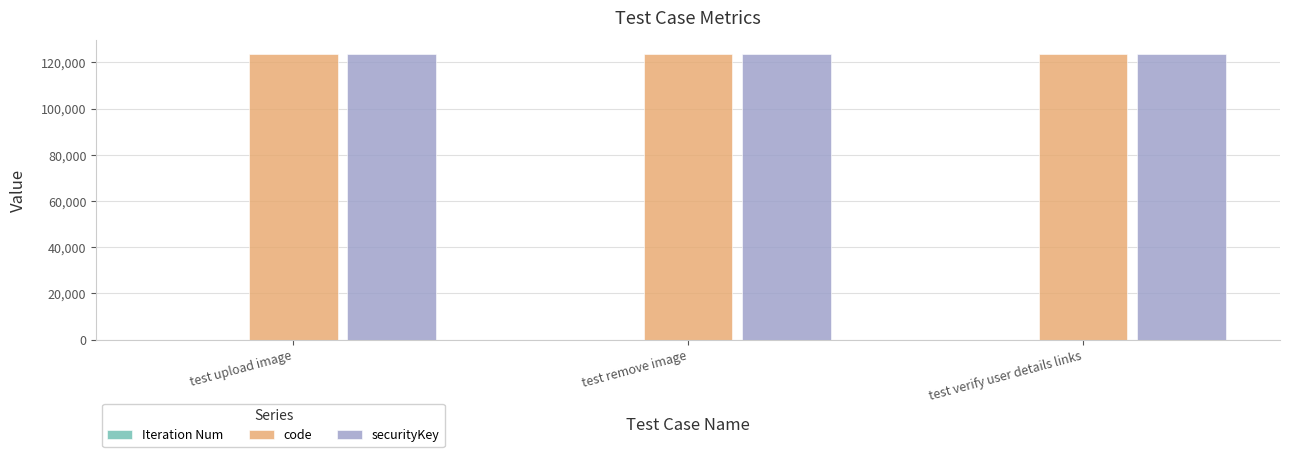

True or false: code has a value of 66652 at test remove image.

False